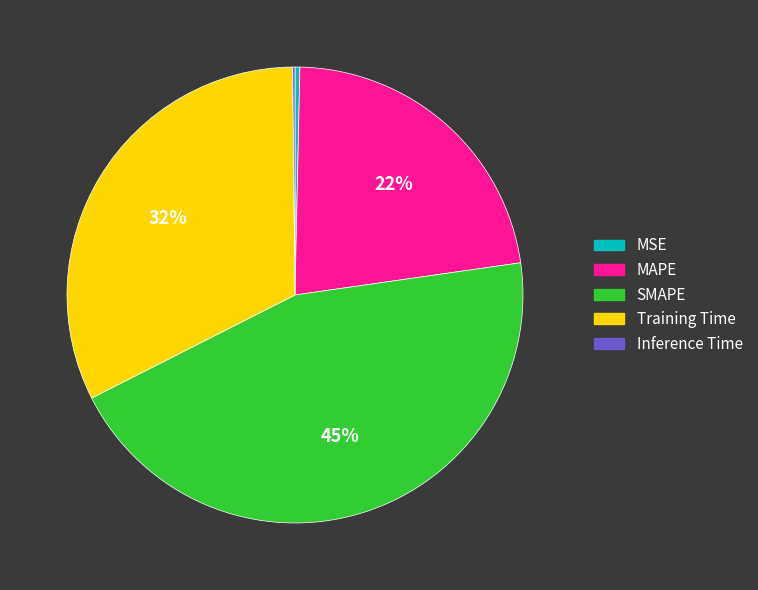

Combined, do SMAPE and Training Time account for over 50%?

Yes